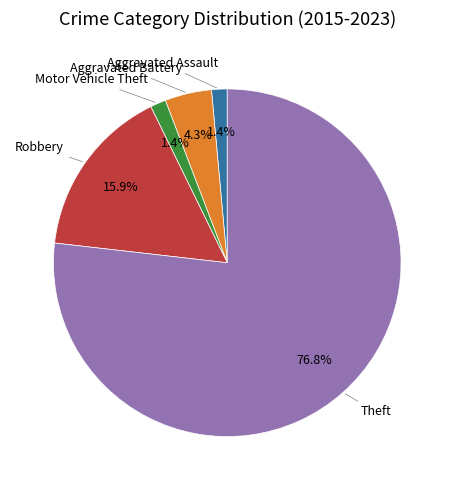

Is there a majority slice in this chart?

Yes